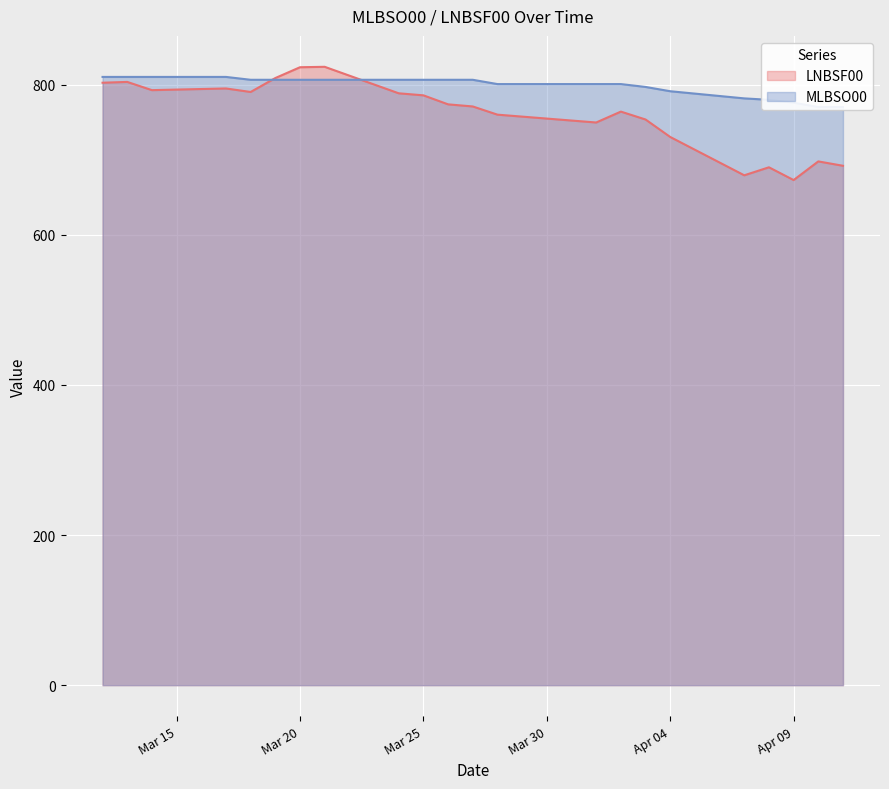

What is the maximum value for LNBSF00?

823.9